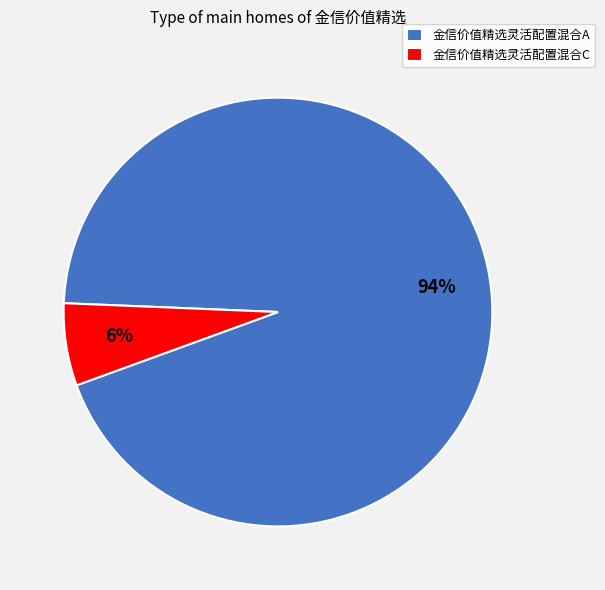

Which category has the biggest portion of the pie?

金信价值精选灵活配置混合A